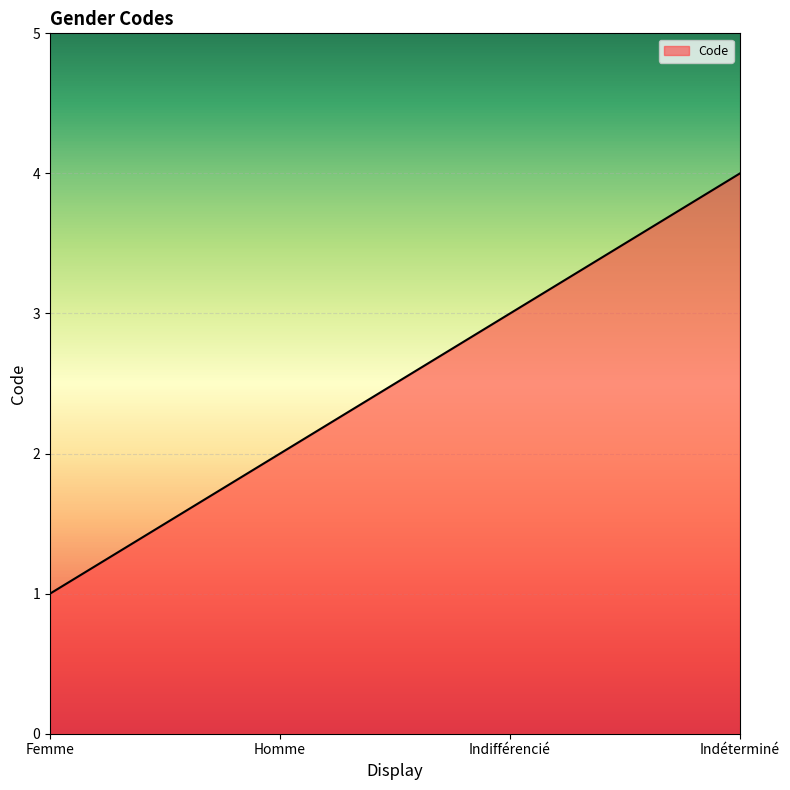

Does the chart have visible grid lines?

Yes